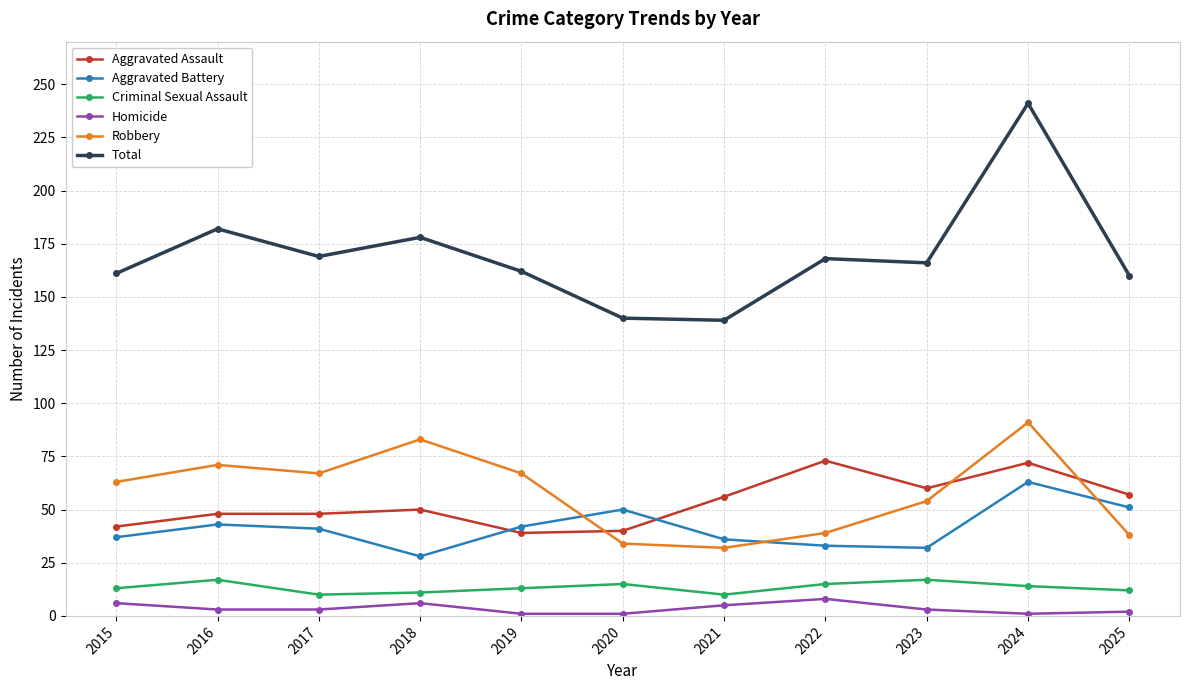

True or false: Total and Robbery cross at least once.

False